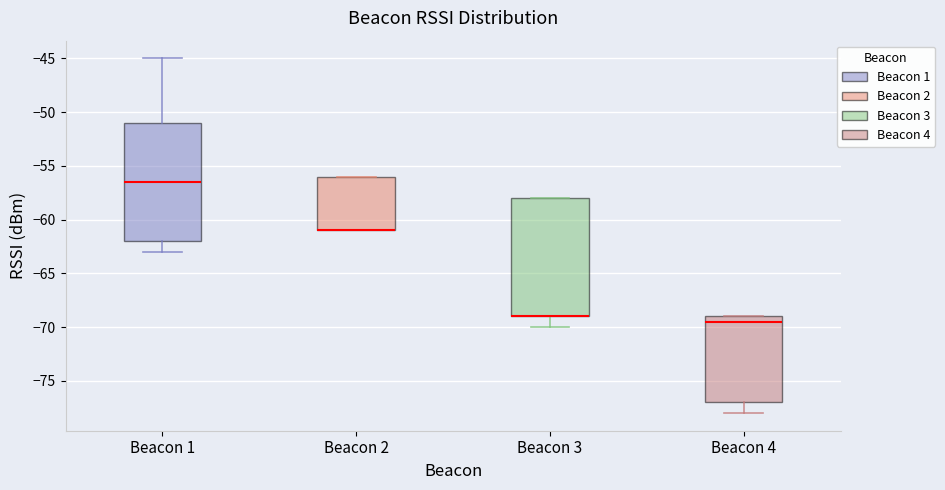

Reading left to right, transcribe this box plot: for each box, give where its median line is, the range the box spans, and where its two whiskers end, as read against the y-axis. The values are not printed on the chart, so give them approximately, as read against the axis.

Beacon 1: median -56.5, box -62.0 to -51.0, whiskers -63.0 to -45.0
Beacon 2: median -61.0 (drawn on the box's lower edge), box -61.0 to -56.0, whiskers -61.0 to -56.0
Beacon 3: median -69.0 (drawn on the box's lower edge), box -69.0 to -58.0, whiskers -70.0 to -58.0
Beacon 4: median -69.5, box -77.0 to -69.0, whiskers -78.0 to -69.0